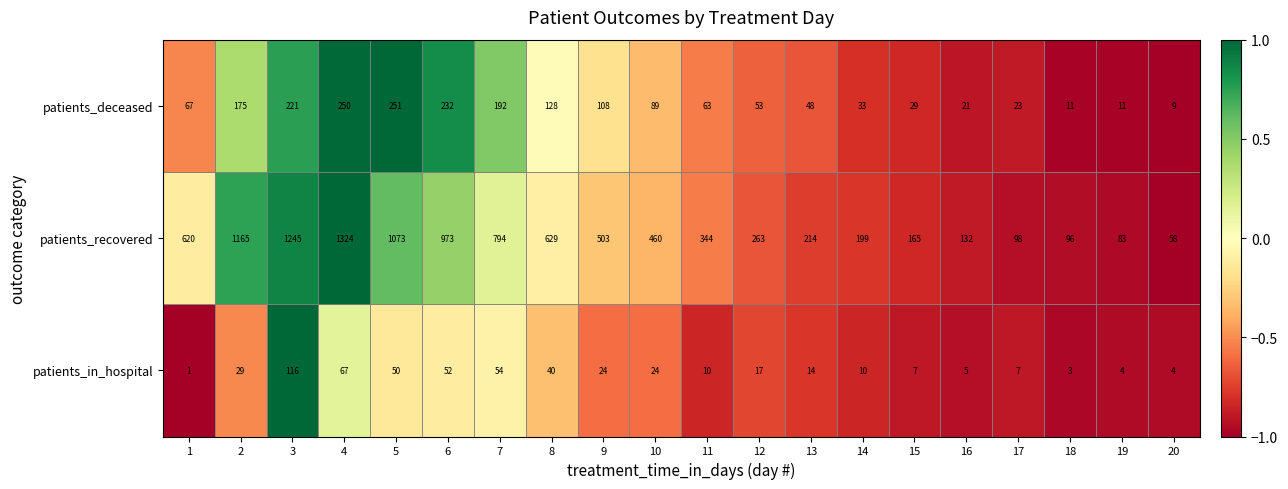

Rank the series at 10 from lowest to highest value.

patients_in_hospital, patients_deceased, patients_recovered